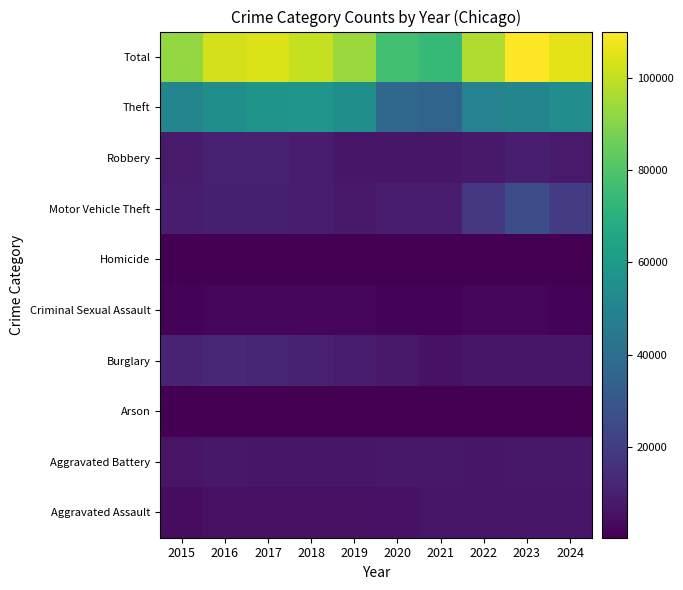

Reading left to right, extract all data points from this chart.

Aggravated Assault: 2015=4005	2016=5162	2017=5225	2018=5392	2019=5237	2020=5648	2021=6484	2022=6517	2023=6860	2024=7149
Aggravated Battery: 2015=6312	2016=7384	2017=7117	2018=6982	2019=7045	2020=7598	2021=7519	2022=6781	2023=7238	2024=7413
Arson: 2015=405	2016=466	2017=401	2018=331	2019=324	2020=526	2021=467	2022=379	2023=454	2024=432
Burglary: 2015=11408	2016=12485	2017=11633	2018=10428	2019=8506	2020=7996	2021=5680	2022=6663	2023=6624	2024=6797
Criminal Sexual Assault: 2015=1551	2016=1695	2017=1803	2018=1828	2019=1731	2020=1338	2021=1553	2022=1660	2023=1685	2024=1545
Homicide: 2015=444	2016=702	2017=619	2018=530	2019=456	2020=707	2021=733	2022=646	2023=574	2024=524
Motor Vehicle Theft: 2015=8831	2016=9862	2017=9979	2018=8747	2019=7975	2020=8706	2021=9125	2022=17632	2023=26278	2024=19598
Robbery: 2015=8306	2016=10465	2017=10408	2018=8576	2019=6998	2020=6995	2021=6758	2022=7757	2023=9656	2024=8192
Theft: 2015=50809	2016=54846	2017=57010	2018=57716	2019=55185	2020=37393	2021=35628	2022=48868	2023=50679	2024=53980
Total: 2015=92071	2016=103067	2017=104195	2018=100530	2019=93457	2020=76907	2021=73947	2022=96903	2023=110048	2024=105630